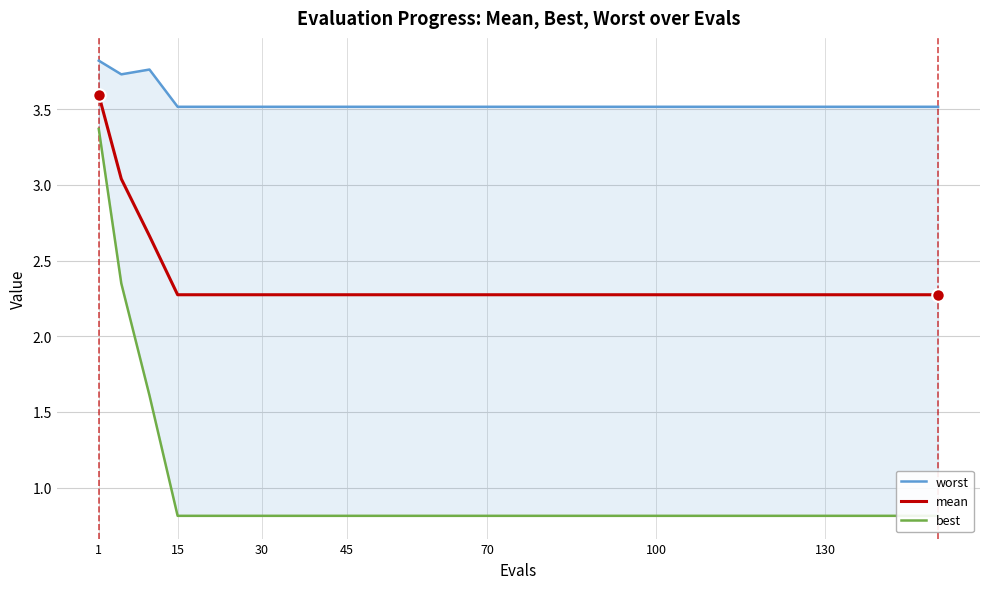

How many categories are shown in the chart?

21